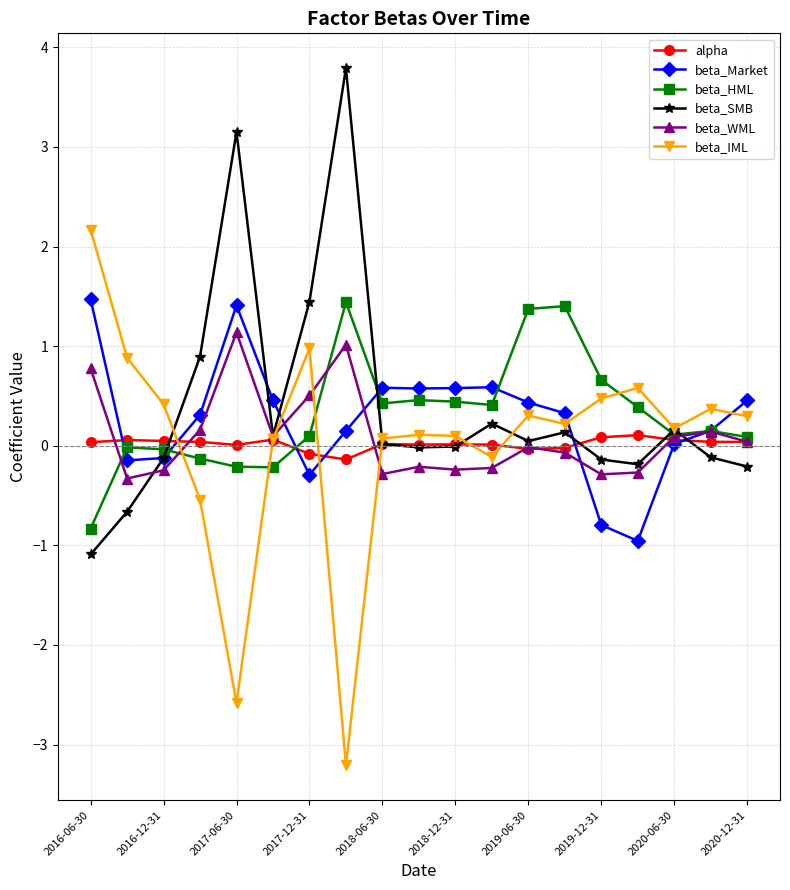

How many lines are shown in the chart?

6